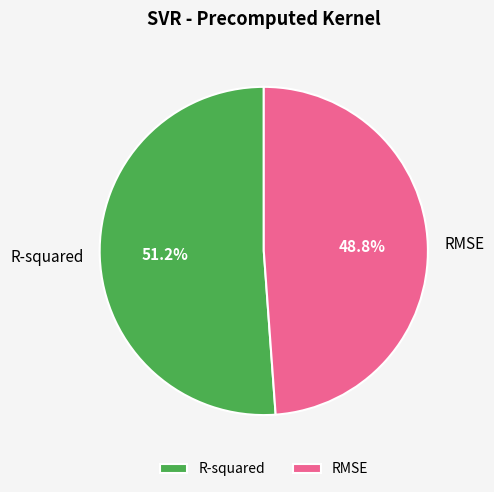

Rank the categories by value from highest to lowest.

R-squared, RMSE